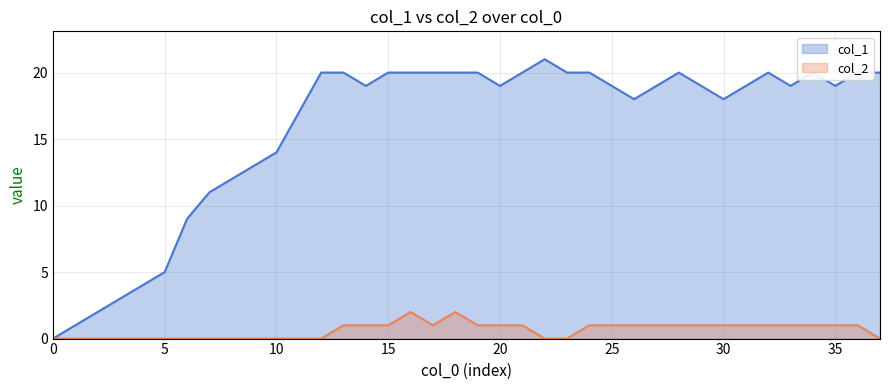

Which series has the largest range (max minus min)?

col_1